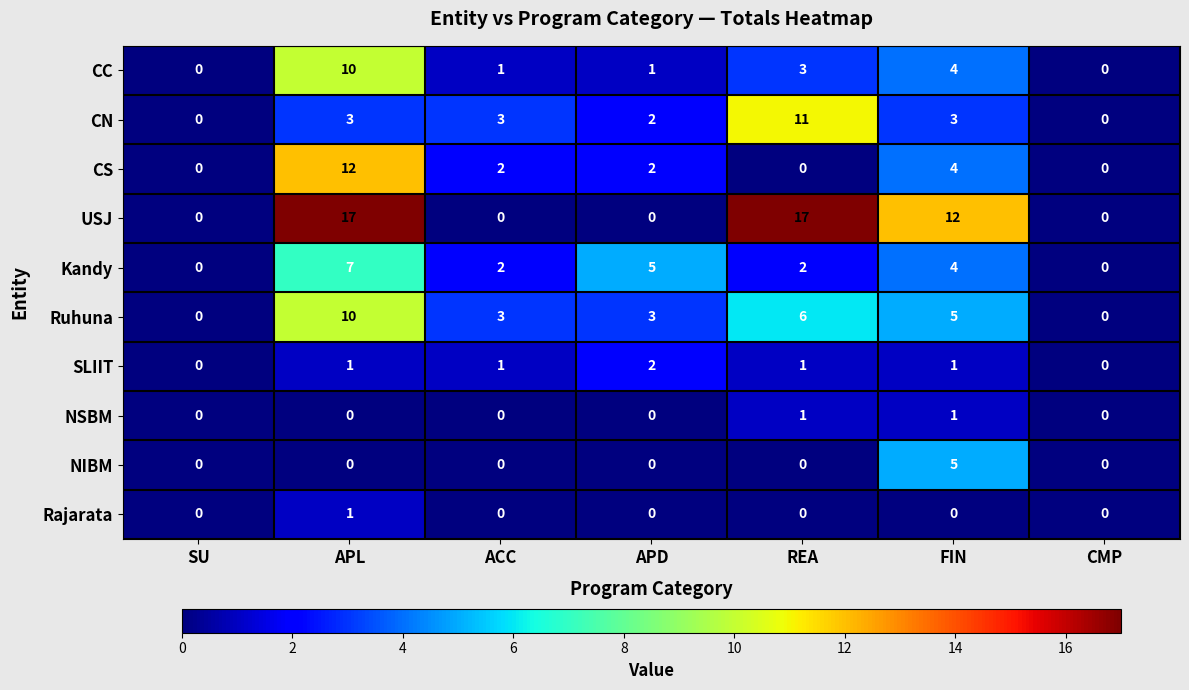

True or false: USJ has a value of 17 at APL.

True